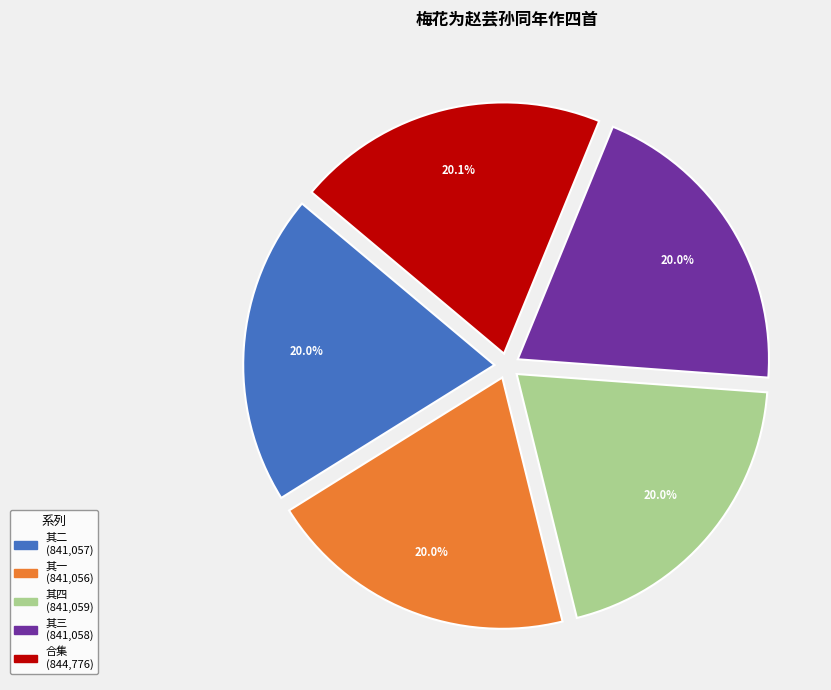

Count the number of slices in the pie.

5